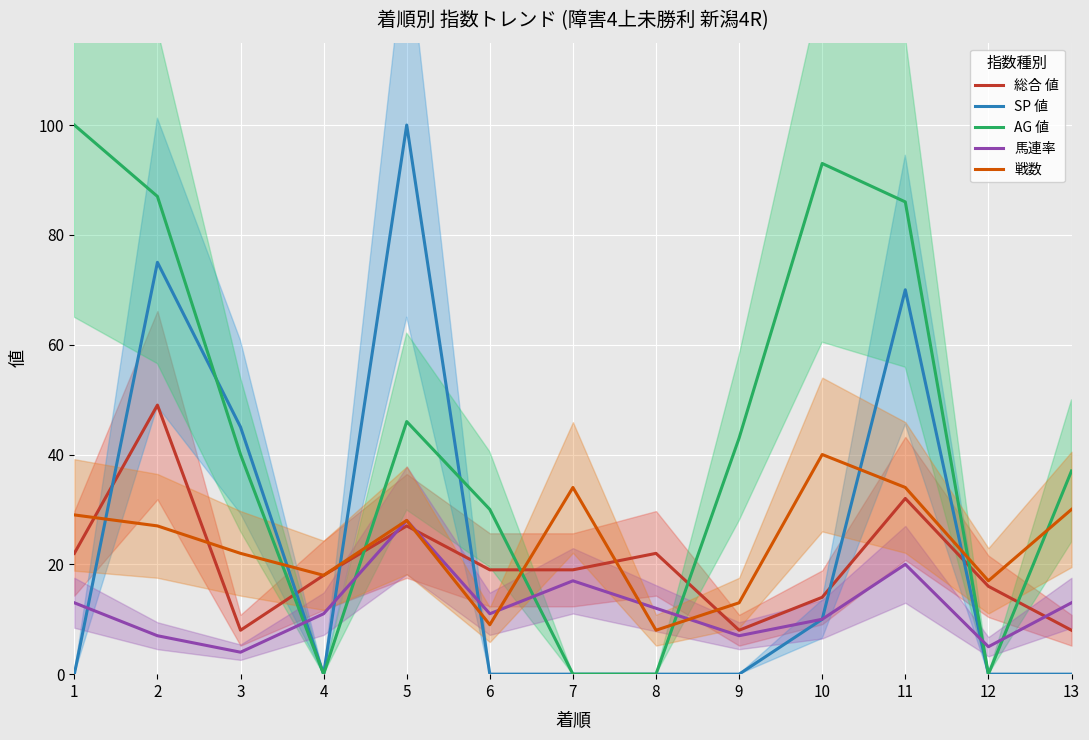

What is the average value of the AG 値 series?

43